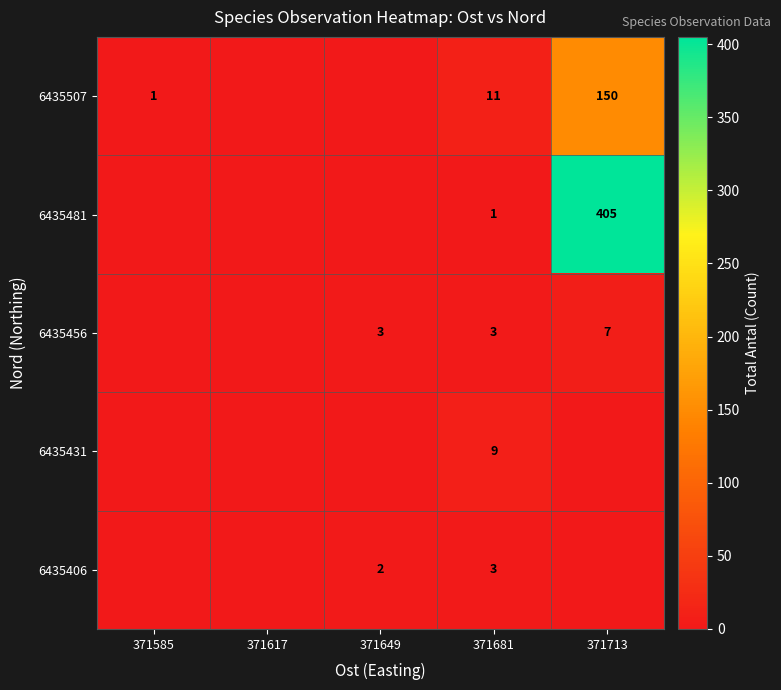

At which category does the chart reach its peak across all series?

371713